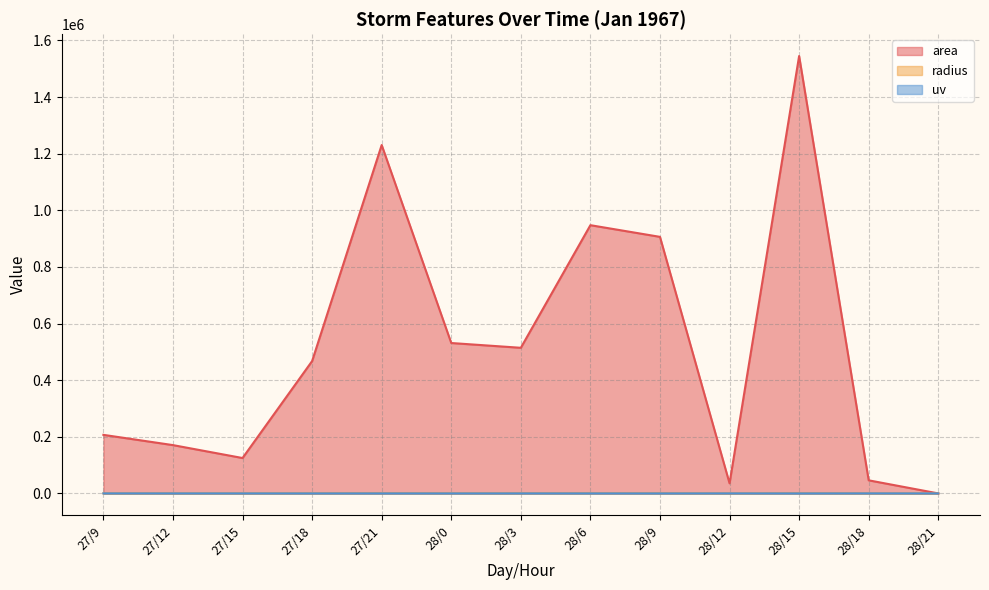

Reading right to left, transcribe all the data shown in this chart.

area: 28/21=0.0	28/18=46250.0	28/15=1545000.0	28/12=35625.0	28/9=906250.0	28/6=947500.0	28/3=514375.0	28/0=531250.0	27/21=1230625.0	27/18=467500.0	27/15=125000.0	27/12=170625.0	27/9=206875.0
radius: 28/21=0.0	28/18=121.3	28/15=701.3	28/12=106.5	28/9=537.1	28/6=549.2	28/3=404.6	28/0=411.2	27/21=625.9	27/18=385.8	27/15=199.5	27/12=233.0	27/9=256.6
uv: 28/21=0.0	28/18=131.2	28/15=8.3	28/12=89.2	28/9=11.8	28/6=35.1	28/3=77.9	28/0=8.2	27/21=67.1	27/18=8.4	27/15=46.9	27/12=60.4	27/9=130.3